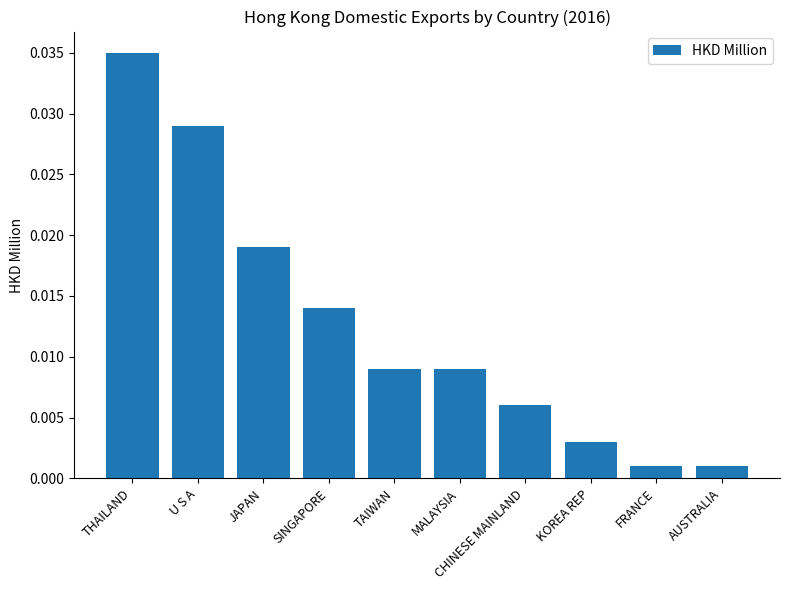

Which label corresponds to the largest value in the chart?

THAILAND